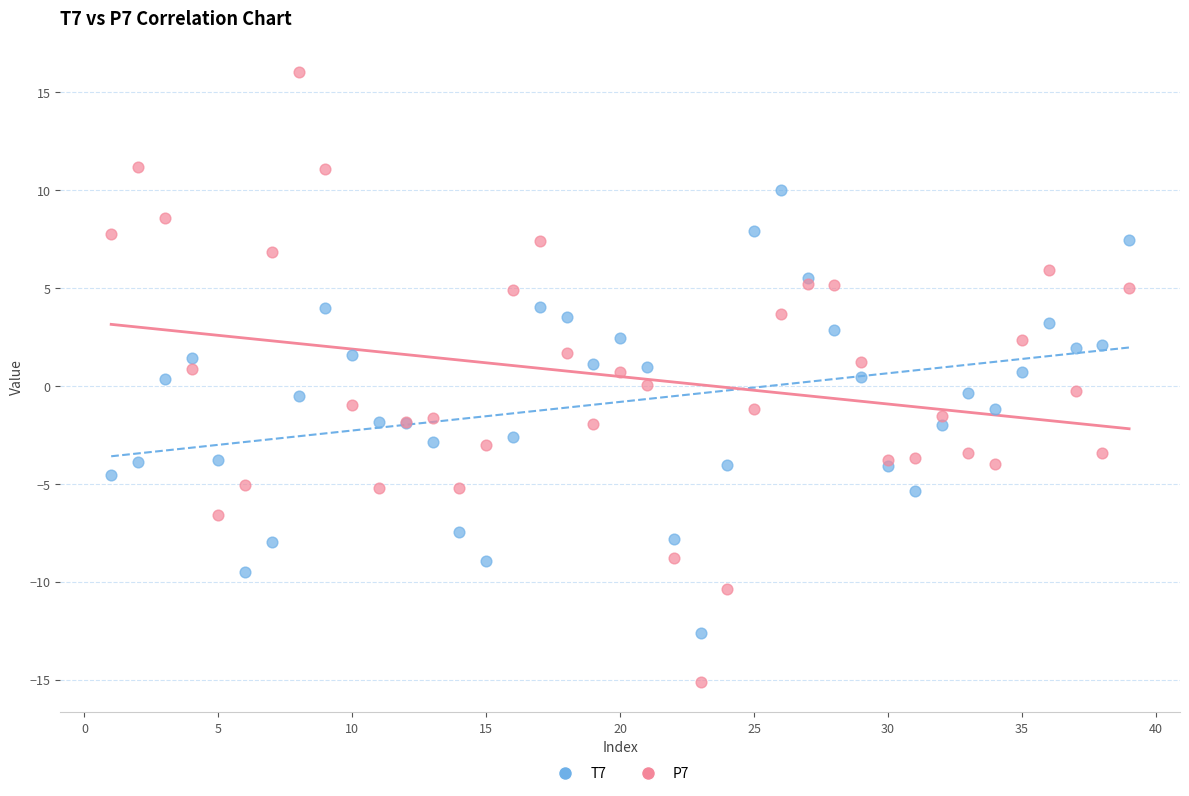

Which series has the widest spread of Y values?

P7